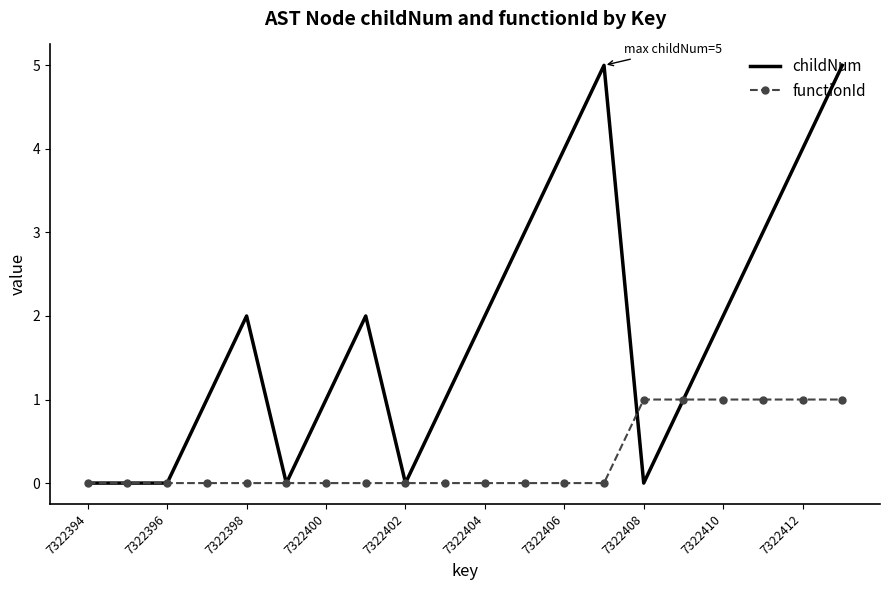

Rank the series by their average value, from highest to lowest.

childNum, functionId